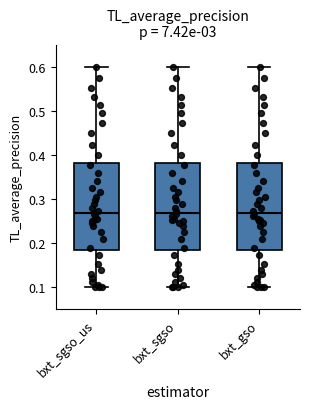

Reading left to right, transcribe this box plot: for each box, give where its median line is, the range the box spans, and where its two whiskers end, as read against the y-axis. The values are not printed on the chart, so give them approximately, as read against the axis.

bxt_sgso_us: median 0.27, box 0.19 to 0.38, whiskers 0.10 to 0.60
bxt_sgso: median 0.27, box 0.19 to 0.38, whiskers 0.10 to 0.60
bxt_gso: median 0.27, box 0.19 to 0.38, whiskers 0.10 to 0.60